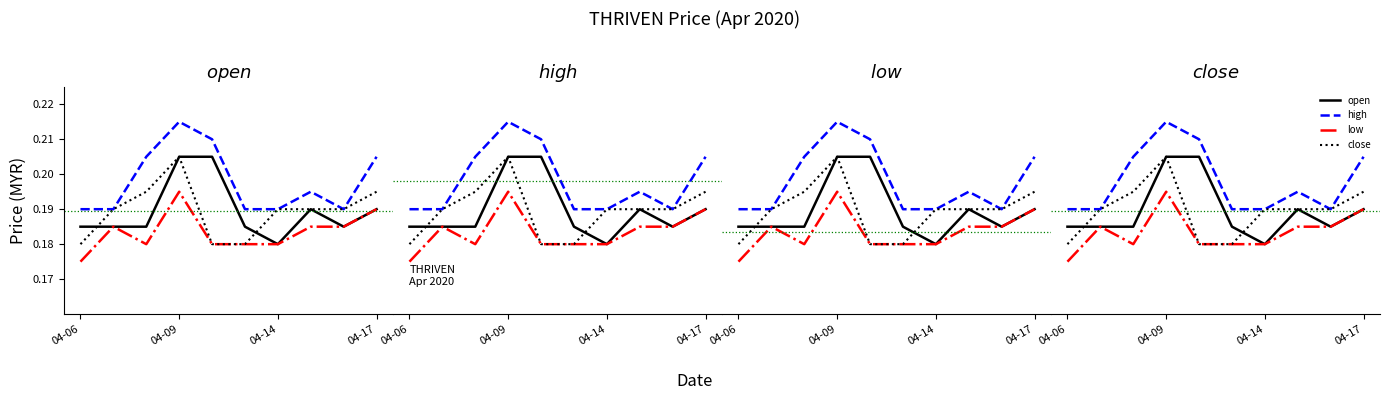

Does the chart display data point markers on the line(s)?

No